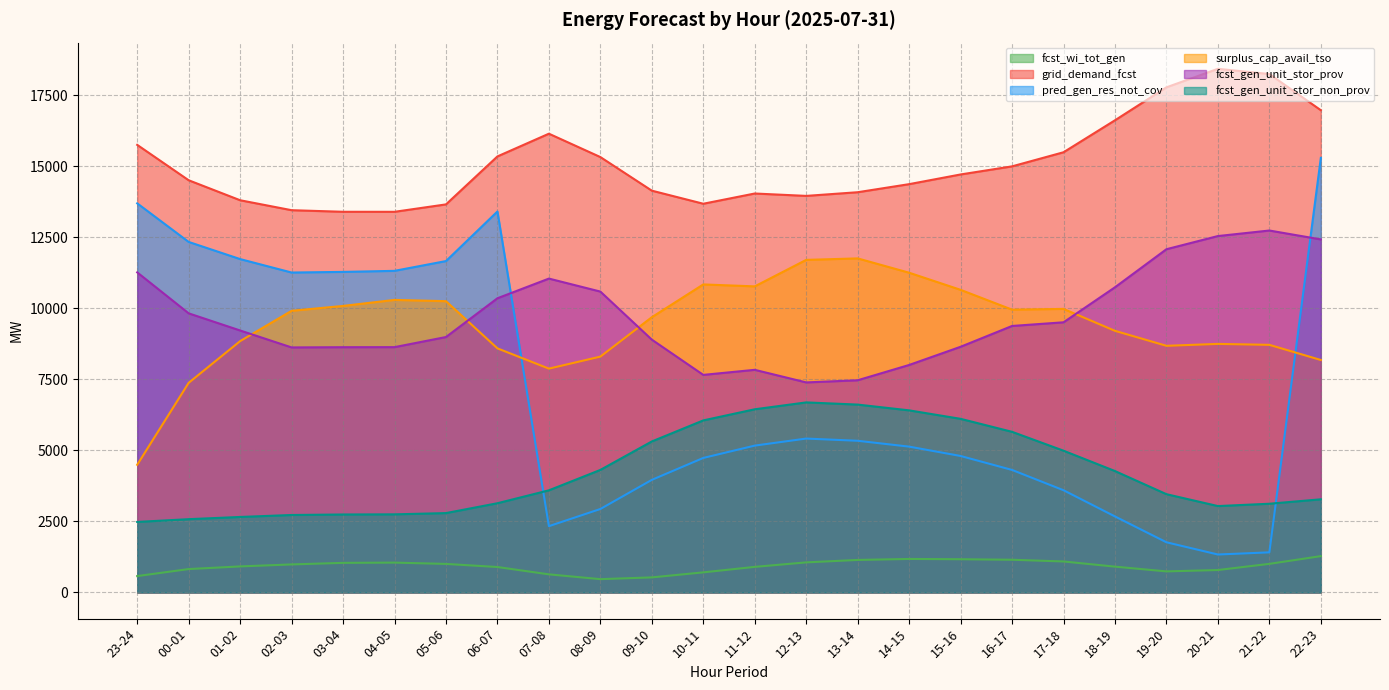

How many interior local peaks does the fcst_gen_unit_stor_non_prov series have?

1